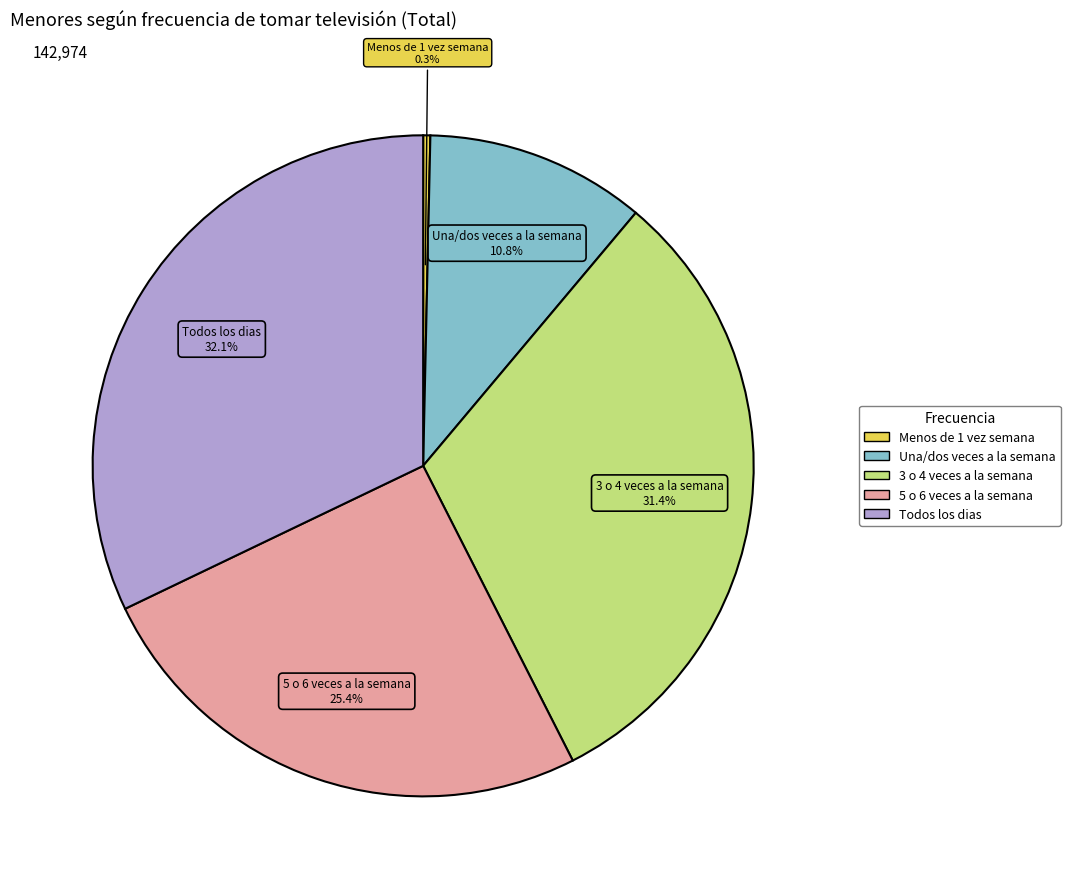

Is there any slice that represents more than half of the pie?

No